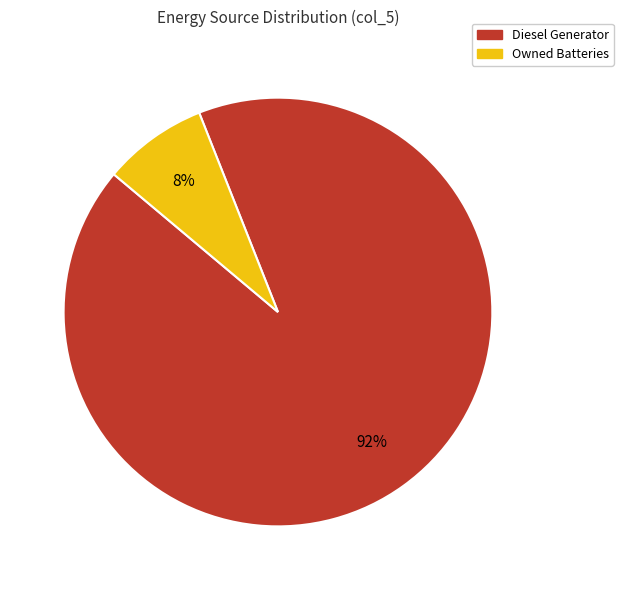

Is there a majority slice in this chart?

Yes